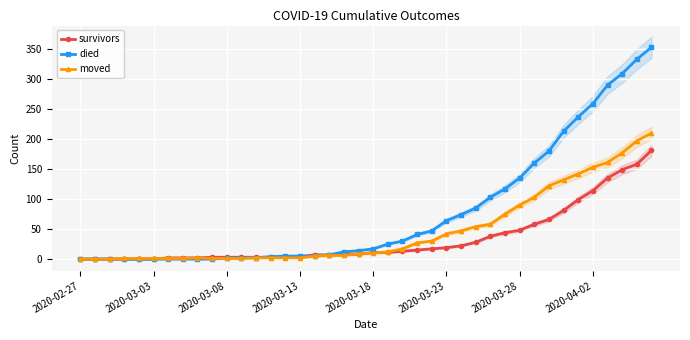

Is it true that moved equals 14 at 26?

False